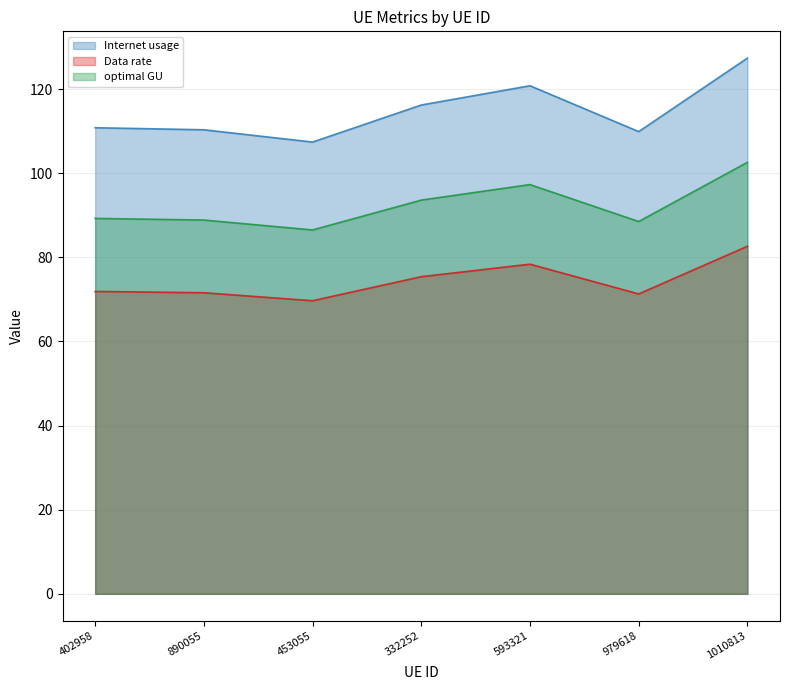

True or false: optimal GU and Internet usage cross at least once.

False